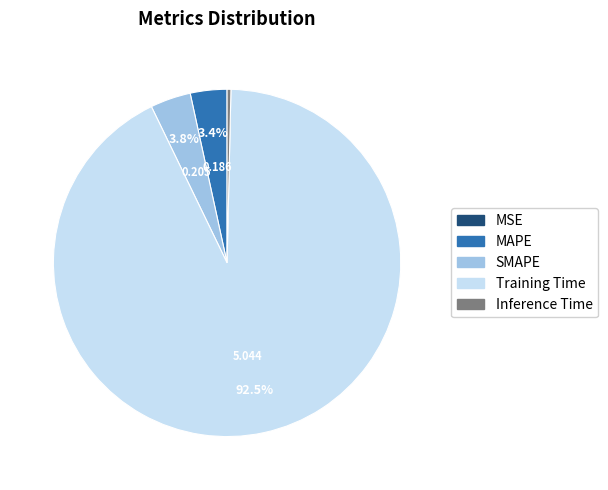

What is the largest slice in the pie chart?

Training Time